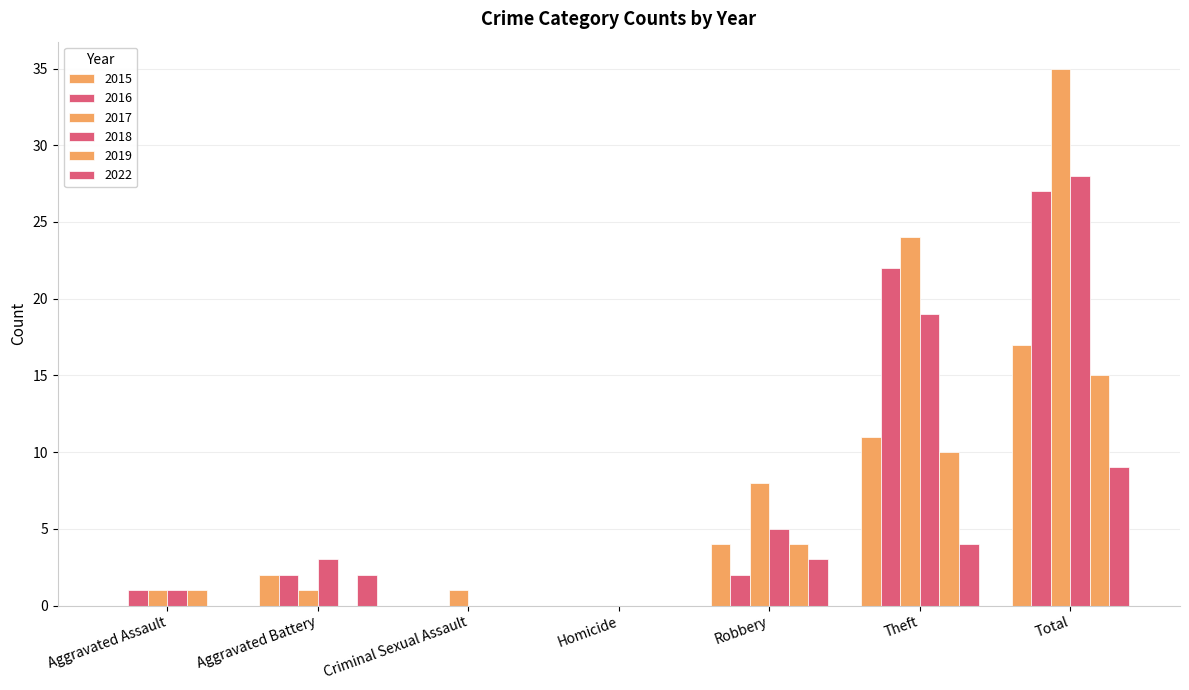

Rank the categories by 2017 value from lowest to highest.

Homicide, Aggravated Assault, Aggravated Battery, Criminal Sexual Assault, Robbery, Theft, Total